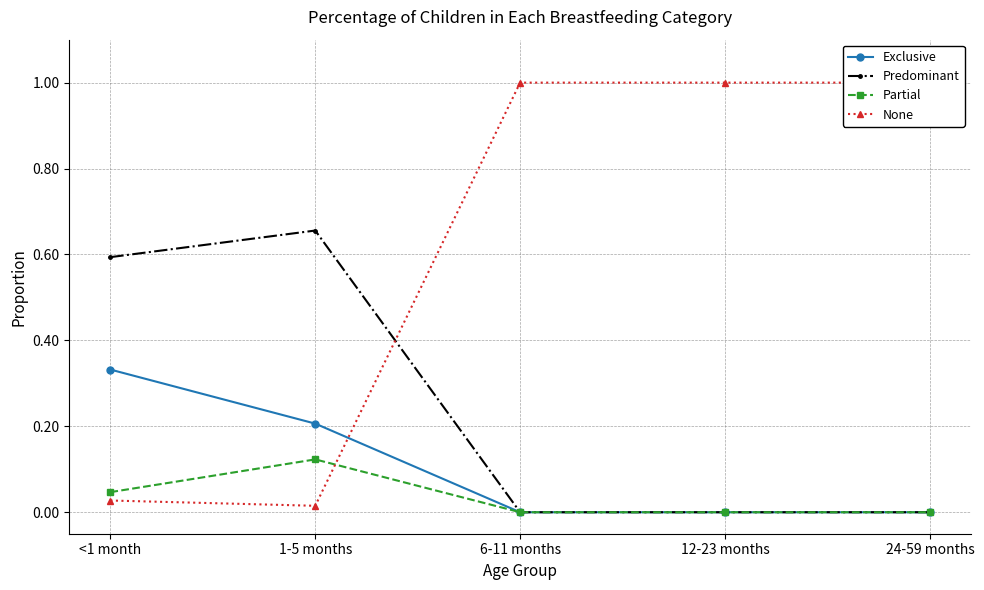

Which series changed the most between 6-11 months and 24-59 months?

Exclusive